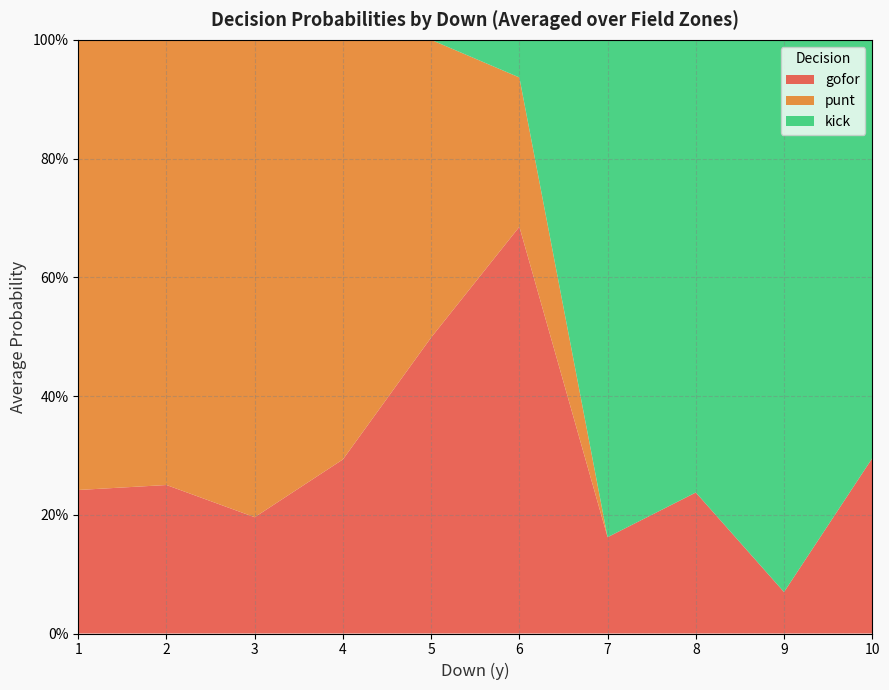

What are all the series names shown in the legend?

gofor, punt, kick